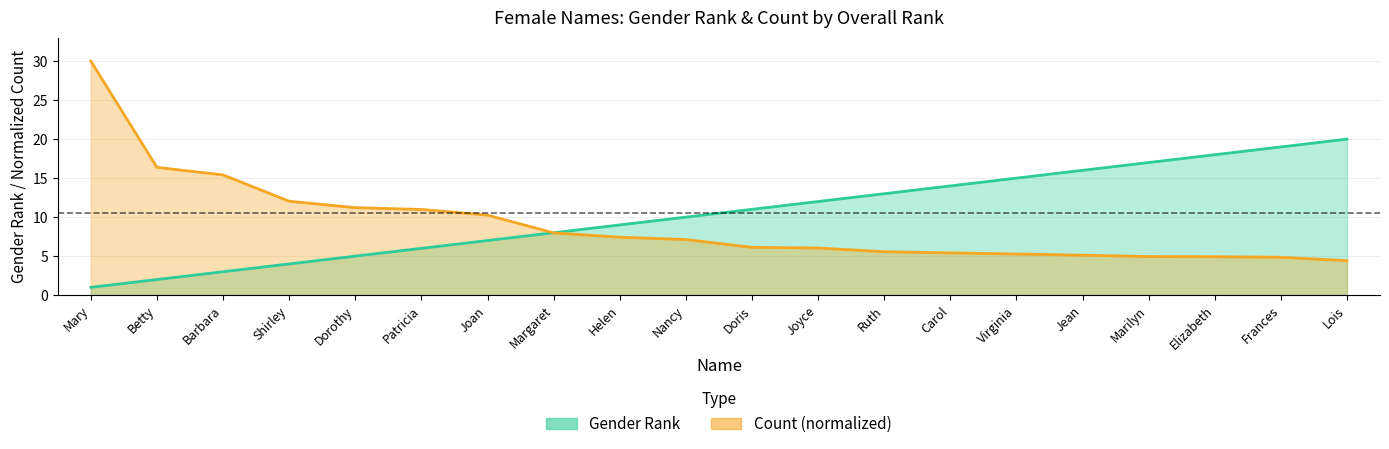

Is the value of count at Ruth greater than the value of genderRank at Ruth?

No